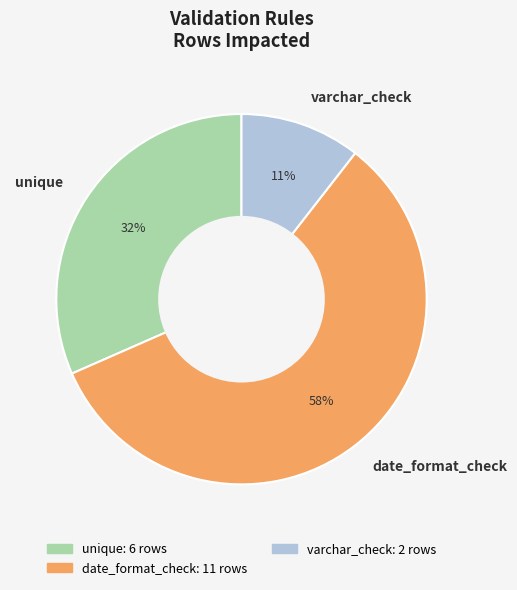

Which slice is the smallest?

varchar_check